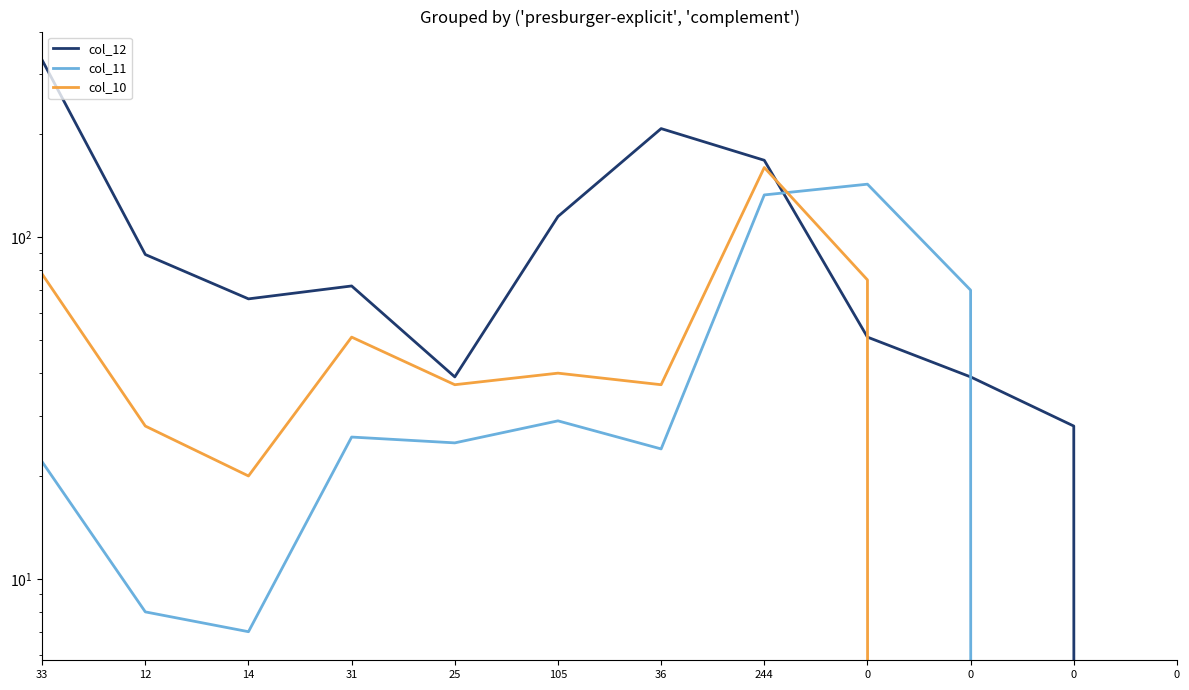

Is this an area chart (filled region under the line)?

No